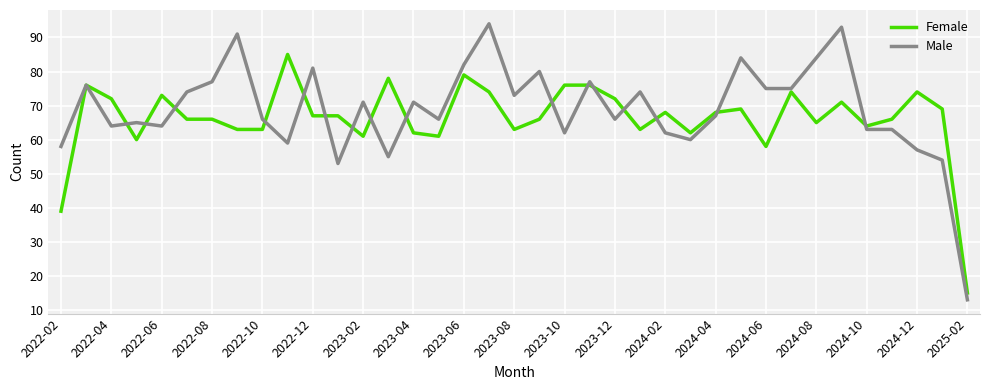

What is the average value of the Female series?

66